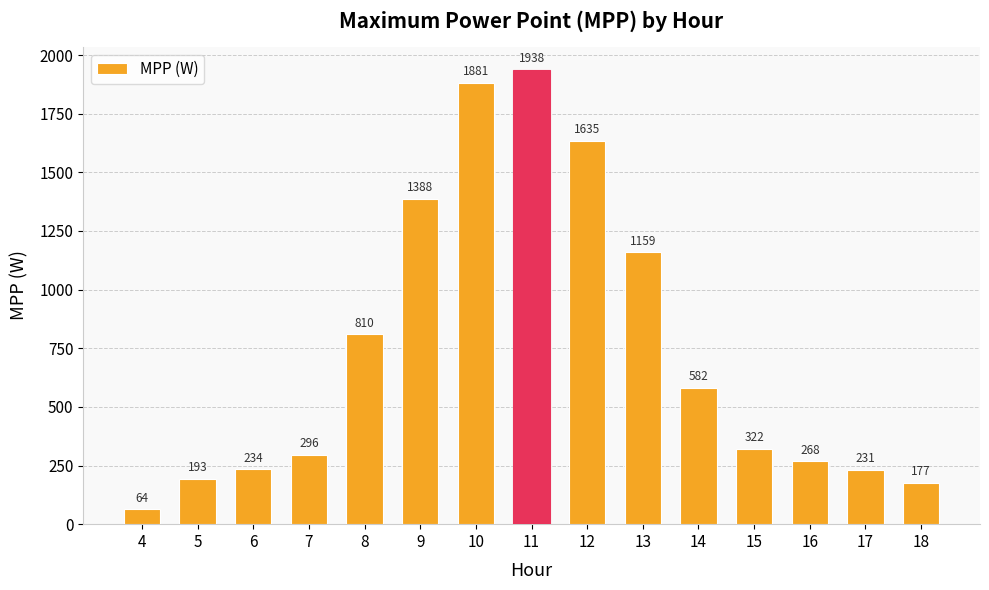

Rank the categories by value from lowest to highest.

4, 18, 5, 17, 6, 16, 7, 15, 14, 8, 13, 9, 12, 10, 11